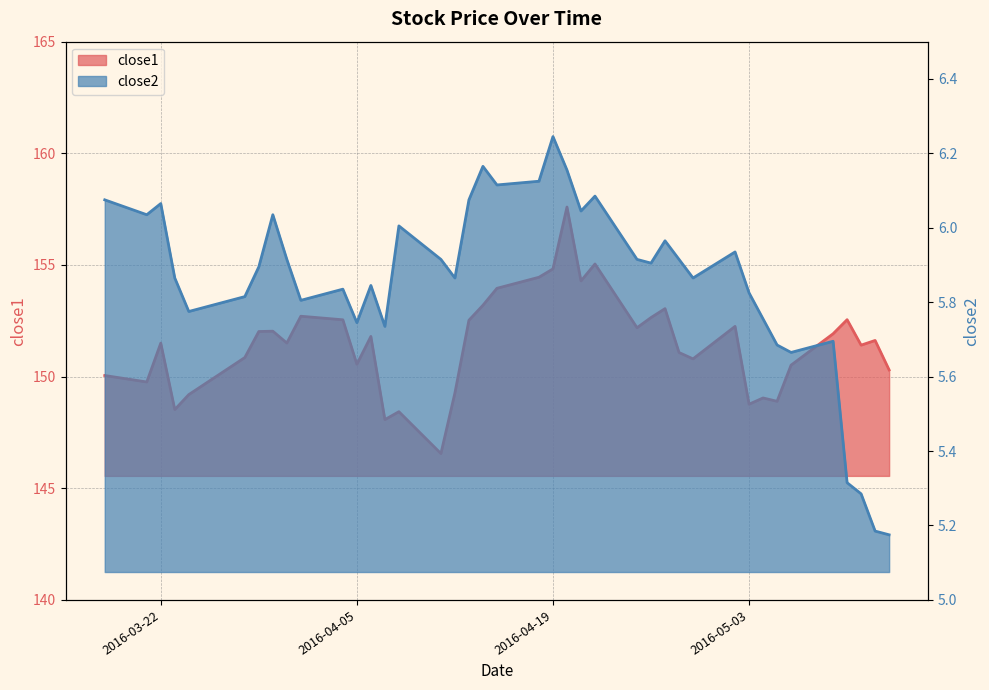

How many data points in close1 are above 151?

24